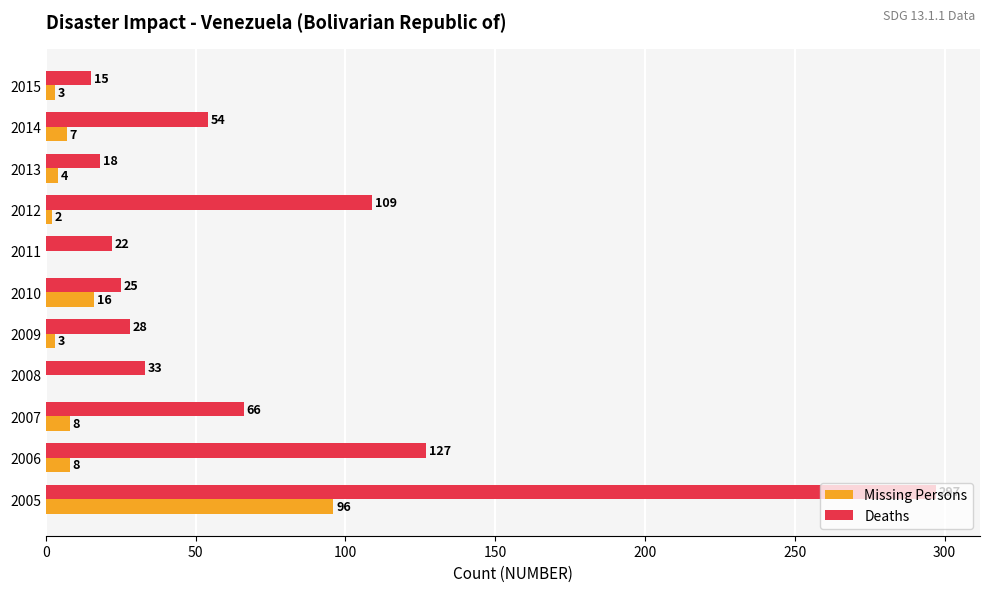

At which category is the sum across all series the highest?

2005